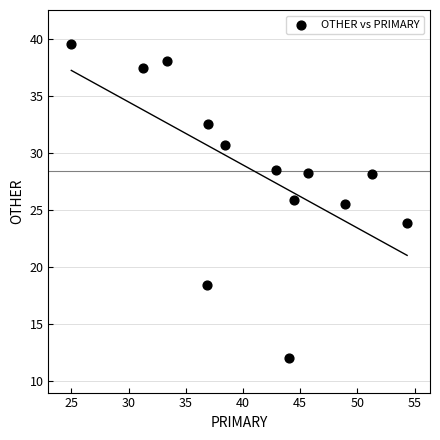

What Y value in the scatter plot is closest to 25?

25.5